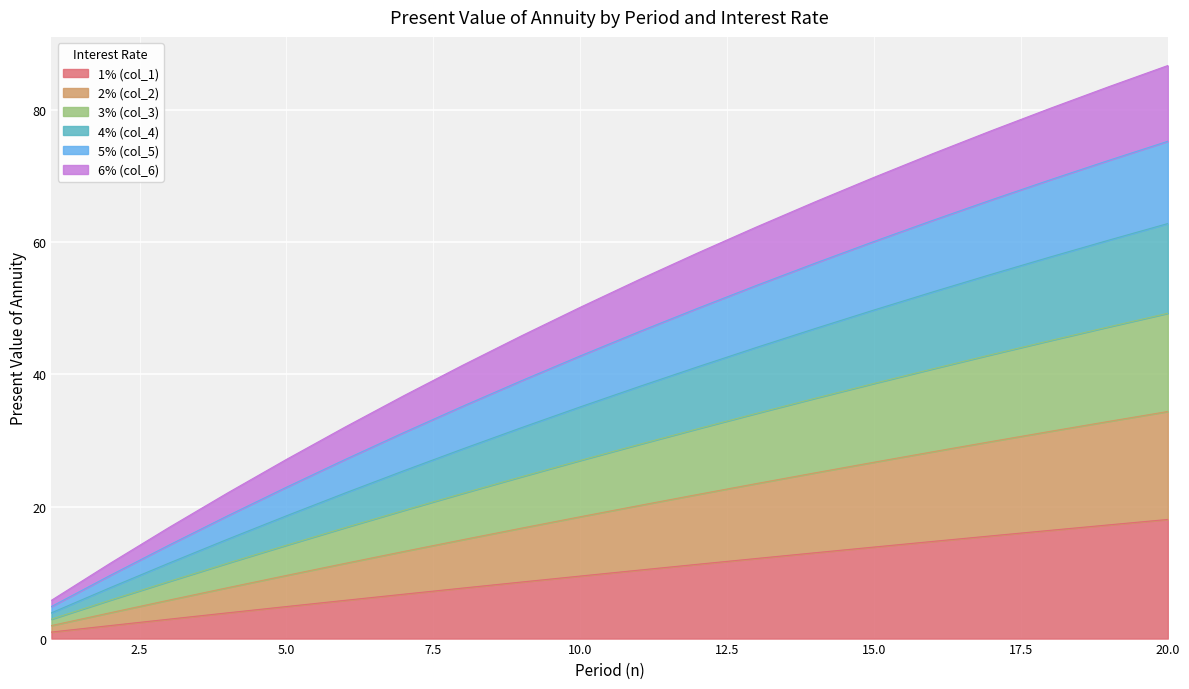

What is the difference between the maximum and minimum values in the 1% (col_1) series?

17.1